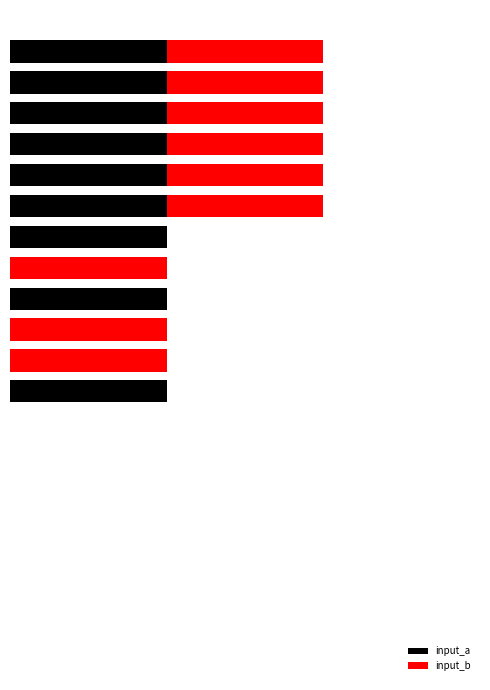

What are all the series names shown in the legend?

input_a, input_b